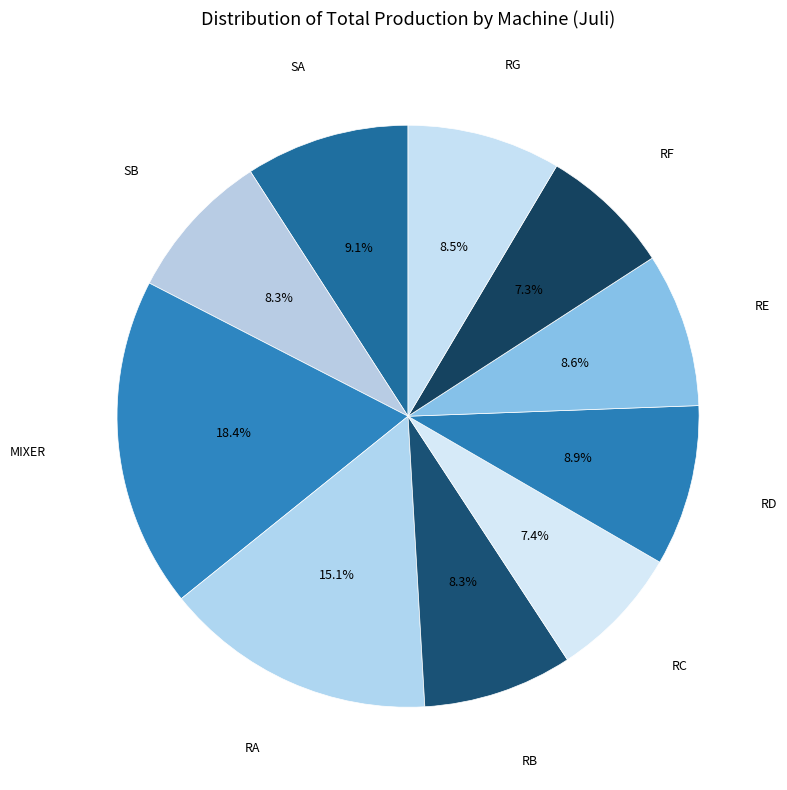

The SA slice represents 9% of the pie. True or false?

True